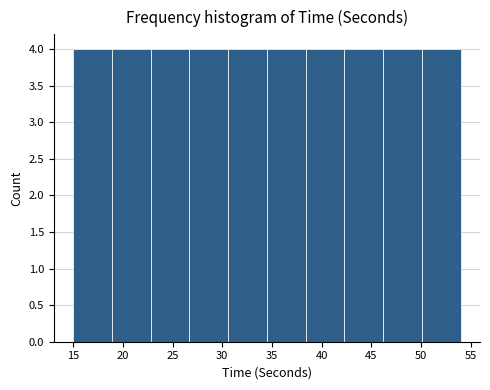

Reading left to right, list every bar in this chart as the range it spans on the x-axis followed by its height. Neither the bar edges nor the heights are printed on the chart, so give them approximately, as read against the axes.

15.0 to 18.9: 4
18.9 to 22.8: 4
22.8 to 26.7: 4
26.7 to 30.6: 4
30.6 to 34.5: 4
34.5 to 38.4: 4
38.4 to 42.3: 4
42.3 to 46.2: 4
46.2 to 50.1: 4
50.1 to 54.0: 4